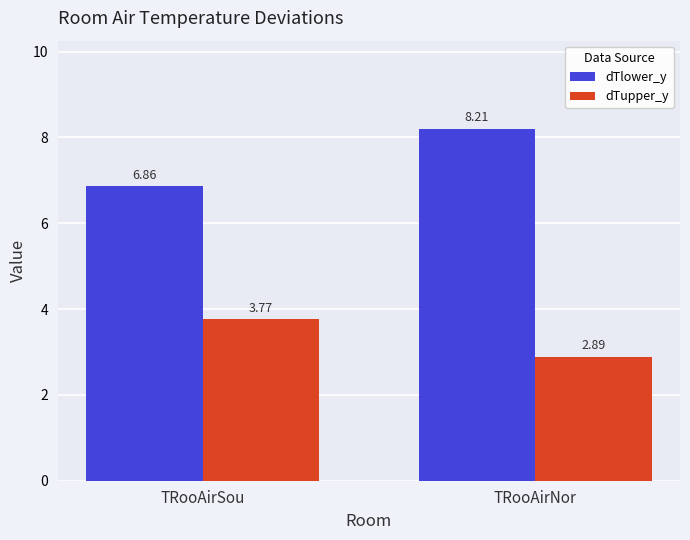

Where does the dTlower_y series first go above 8?

TRooAirNor